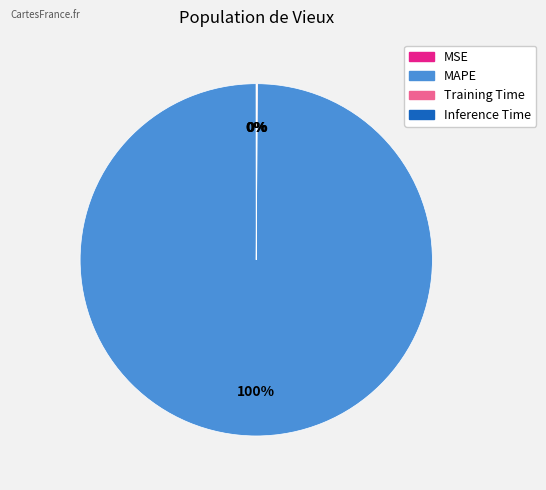

Is it true that MAPE is 89% of the pie?

False